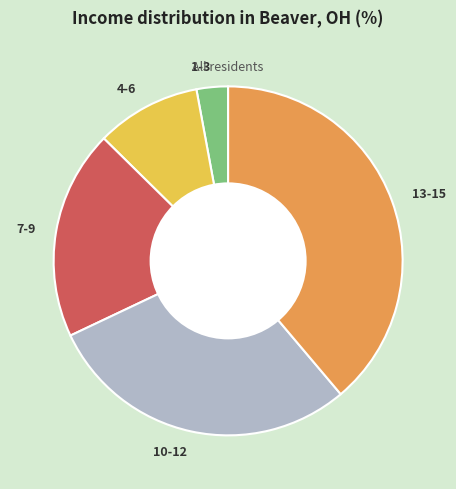

What is the ratio of the value at 4-6 to the value at 13-15?

0.2